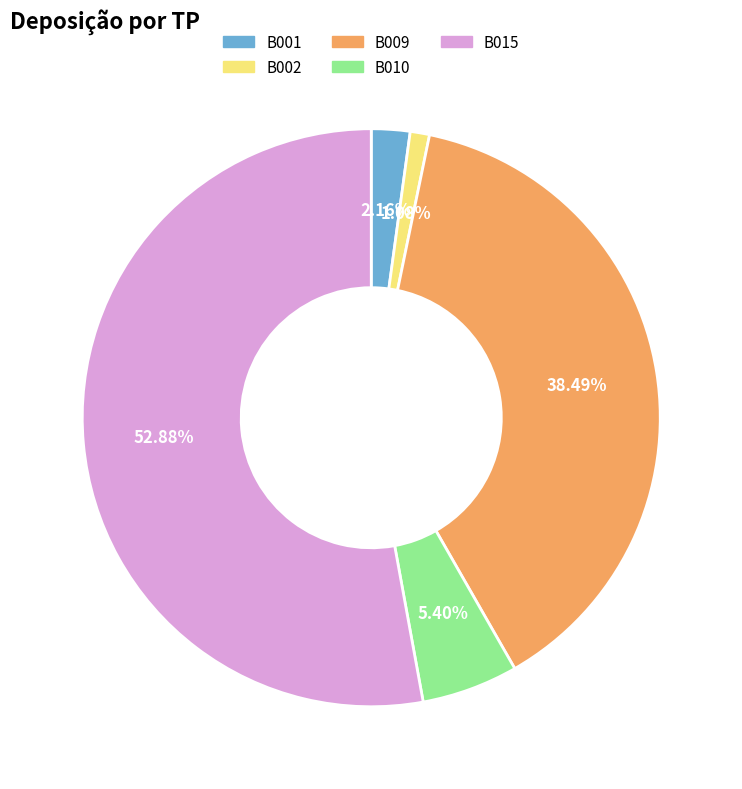

To the nearest percent, what percentage of the pie is B015?

53%